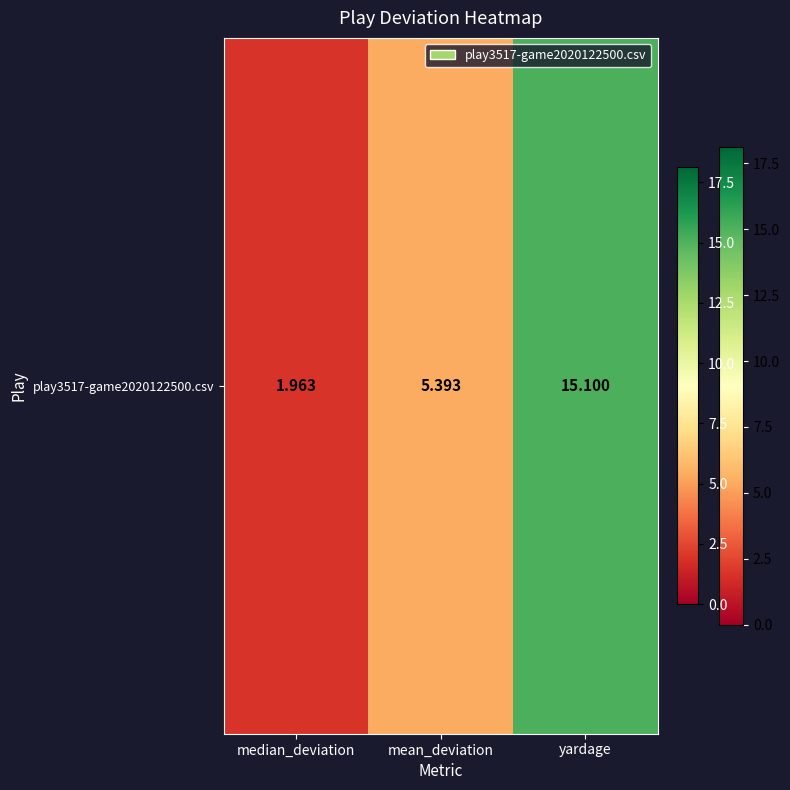

Where does the data first go above 5?

mean_deviation